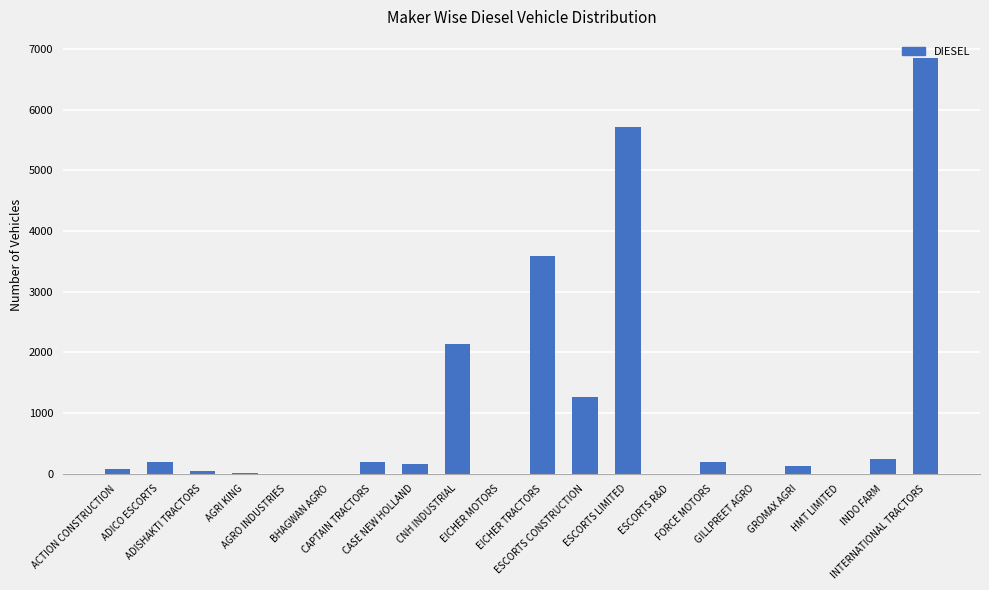

What is the greatest value displayed?

6855